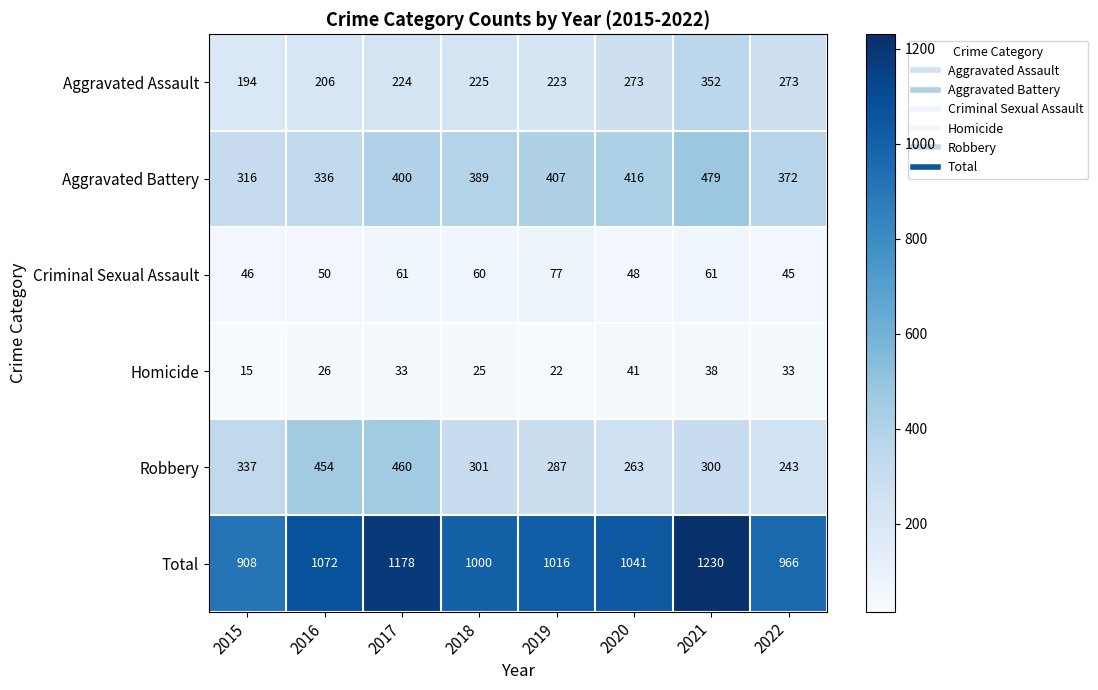

At how many categories does at least one series exceed 621?

8